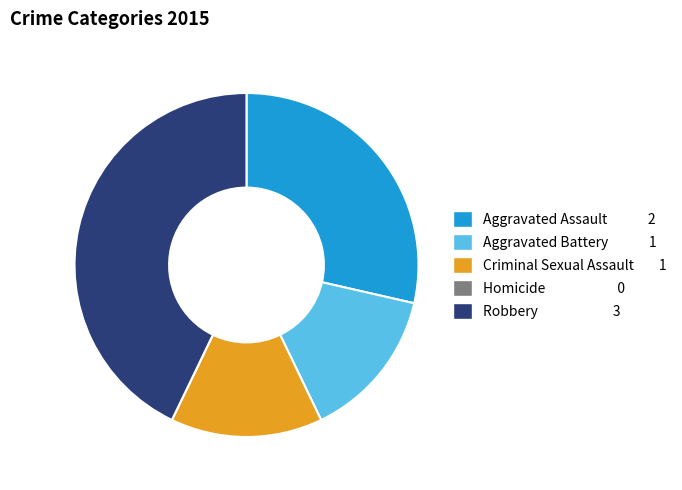

Which has a higher value, Robbery or Aggravated Battery?

Robbery